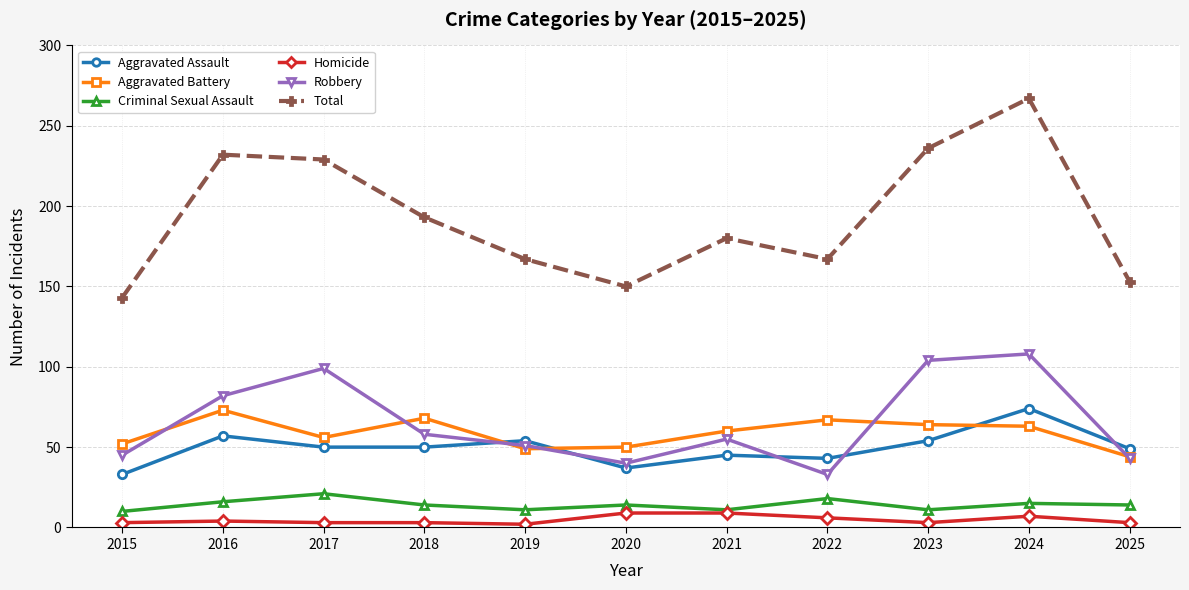

True or false: Aggravated Assault has a value of 15 at 2017.

False